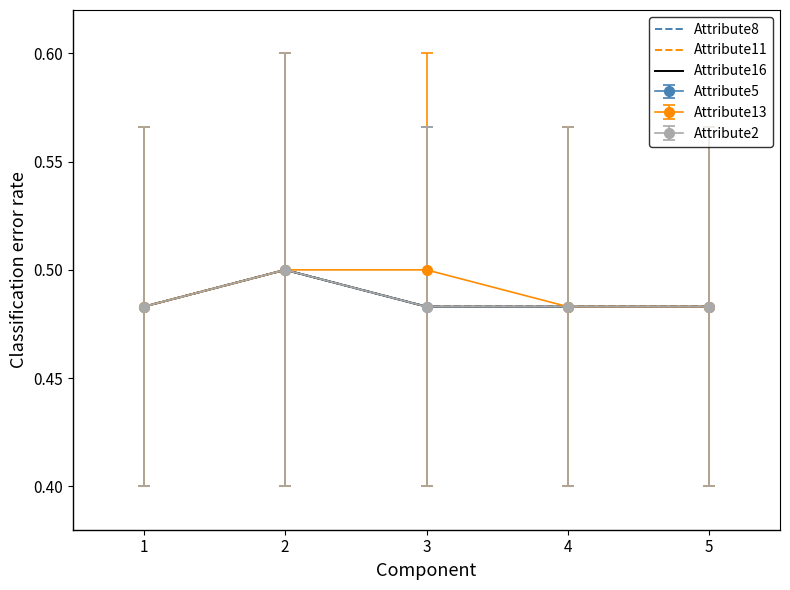

What is the sum of the Attribute11 values at 4 and 1?

1.0